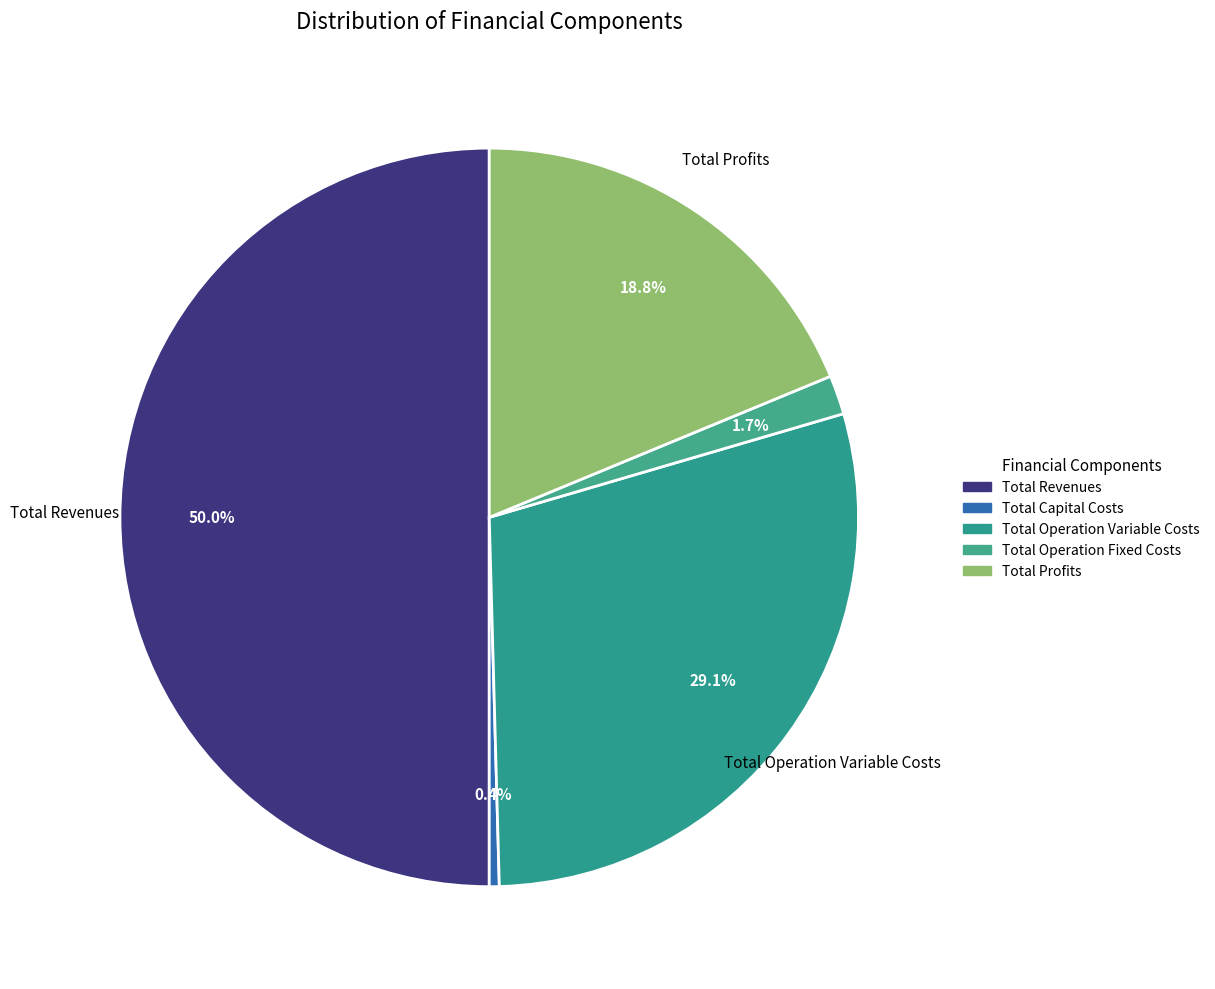

To the nearest percent, what is the combined percentage of Total Capital Costs and Total Profits?

19%